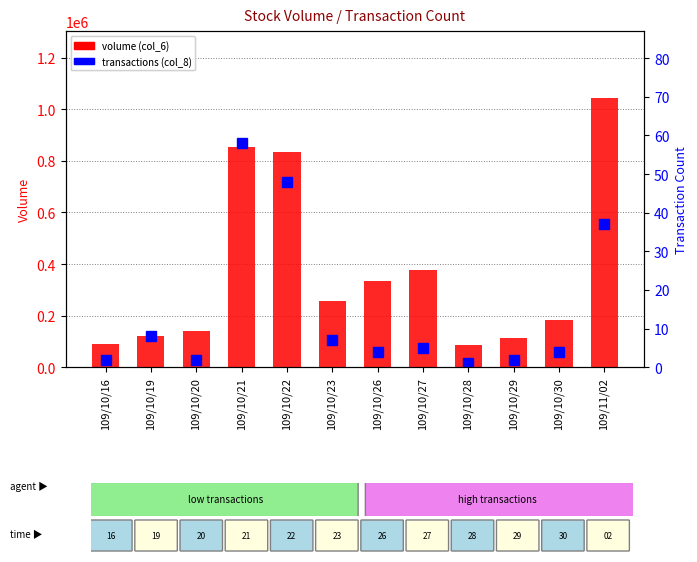

The value of volume (col_6) at 109/10/19 is 120480. True or false?

True